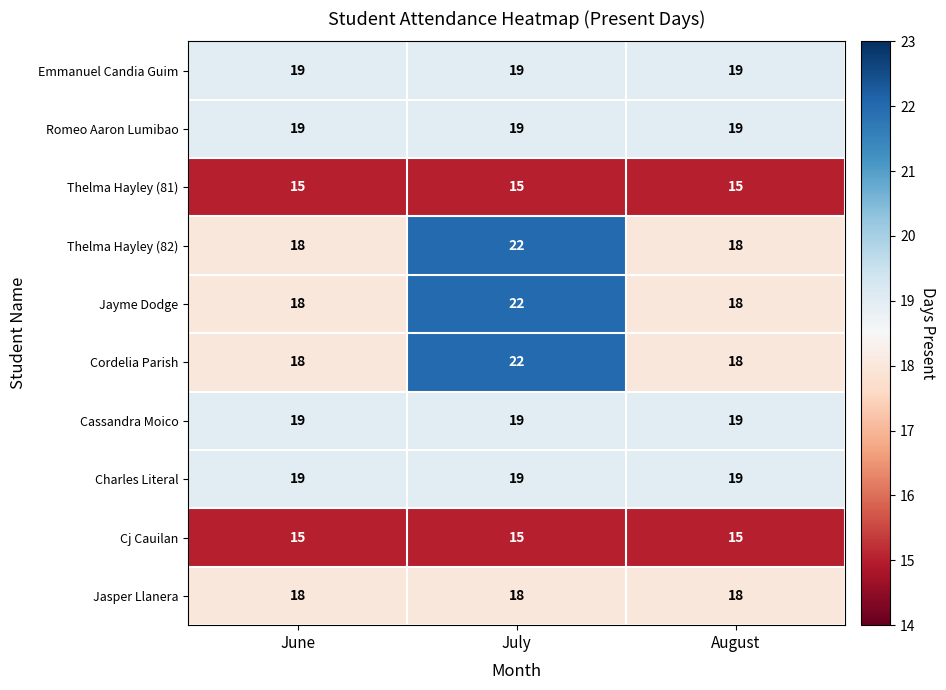

What is the approximate value of Cassandra Moico at August?

19